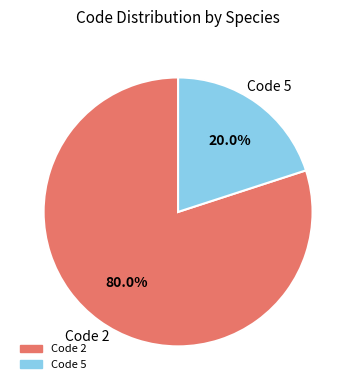

Is there any slice that represents more than half of the pie?

Yes